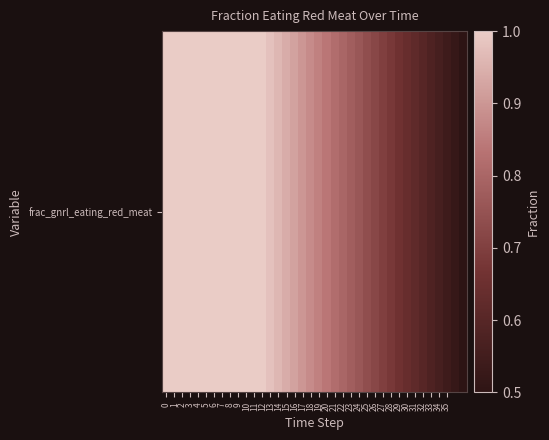

List the labels in order of value, smallest first.

37, 36, 35, 34, 33, 32, 31, 30, 29, 28, 27, 26, 25, 24, 23, 22, 21, 20, 19, 18, 17, 16, 15, 14, 13, 0, 1, 2, 3, 4, 5, 6, 7, 8, 9, 10, 11, 12